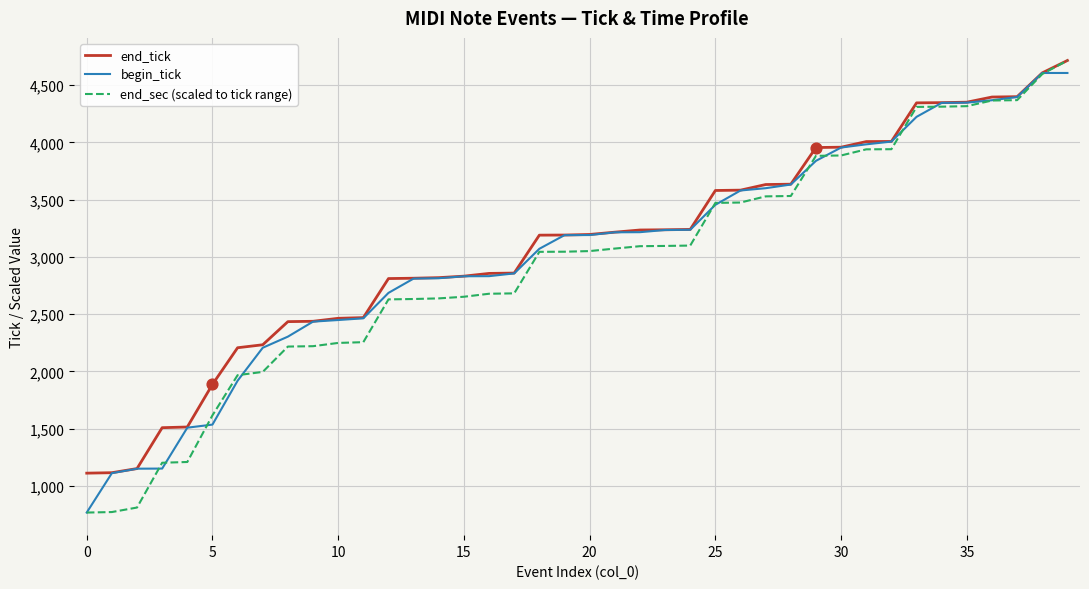

What is the minimum value shown in the chart?

768.0